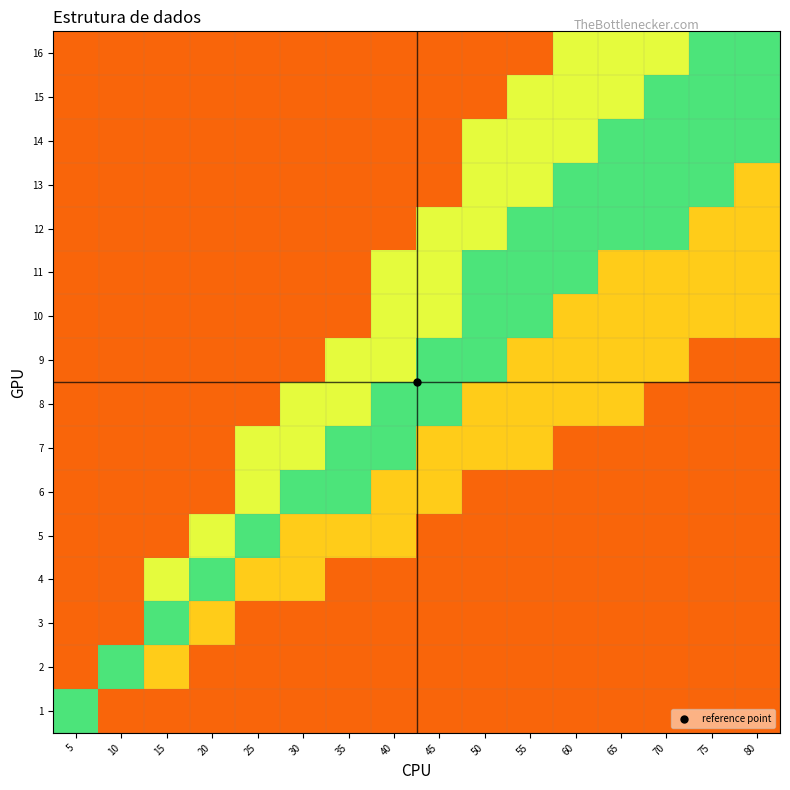

What is the difference between the highest and lowest values at 60?

0.6